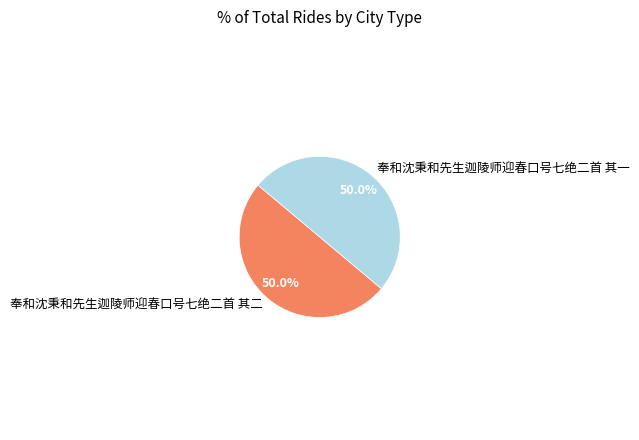

Approximately how many times larger is the value at 奉和沈秉和先生迦陵师迎春口号七绝二首 其二 compared to 奉和沈秉和先生迦陵师迎春口号七绝二首 其一?

1.0